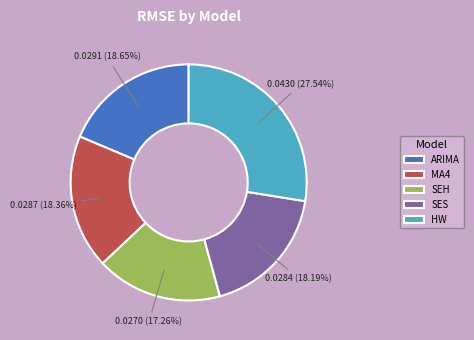

What is the smallest slice in the pie chart?

SEH